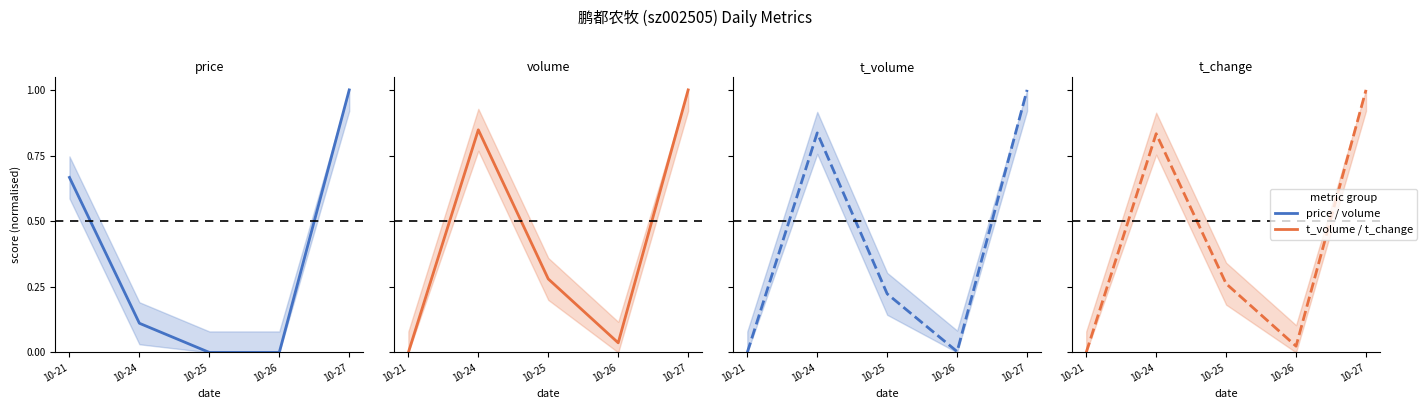

How many intersections are there between t_change and t_volume?

1